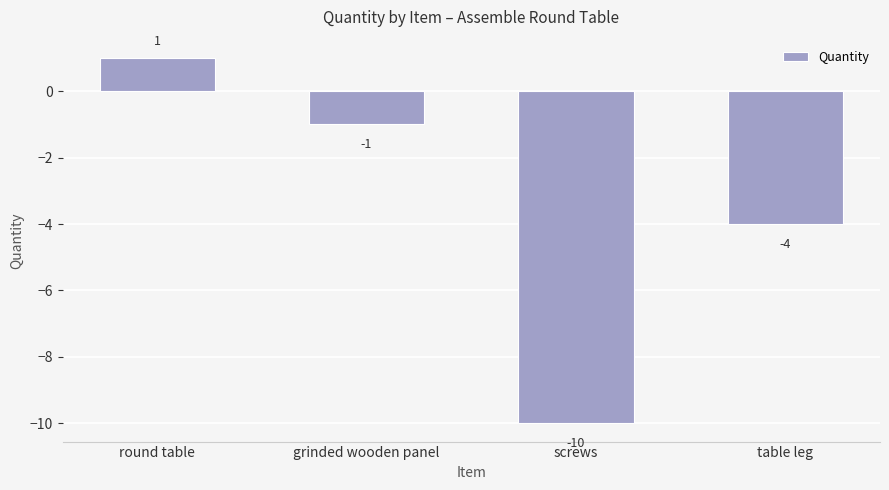

Is it true that the value at table leg is -4?

True